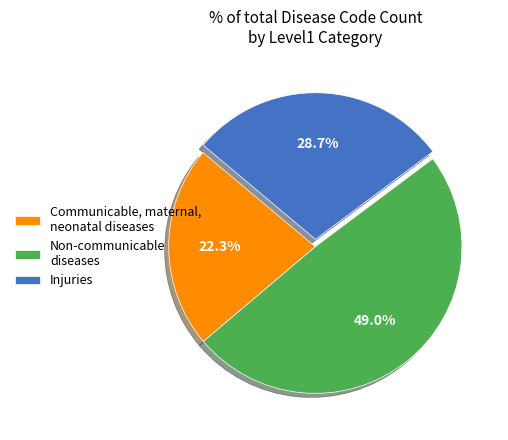

What percentage is NOT represented by Injuries?

71.3%